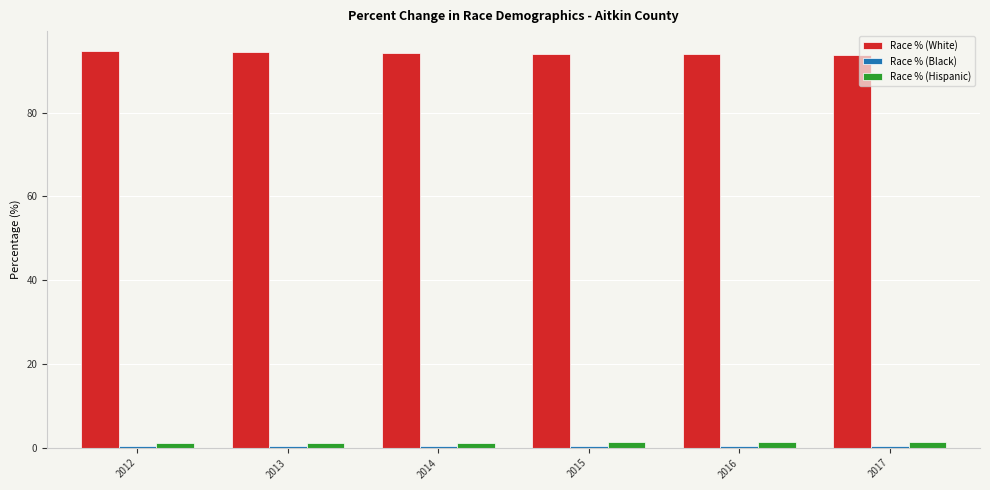

What is the total value across all series at 2017?

95.7